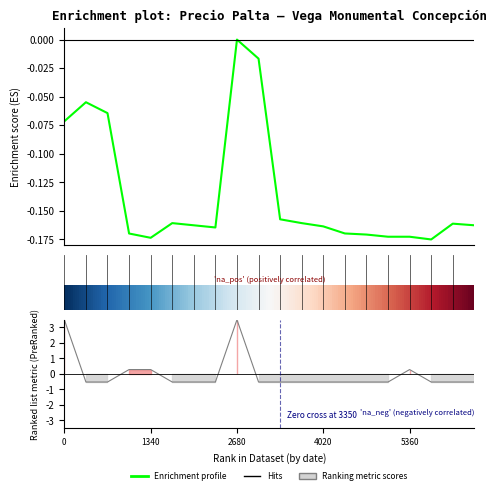

What is the sum of all values?

-2.7